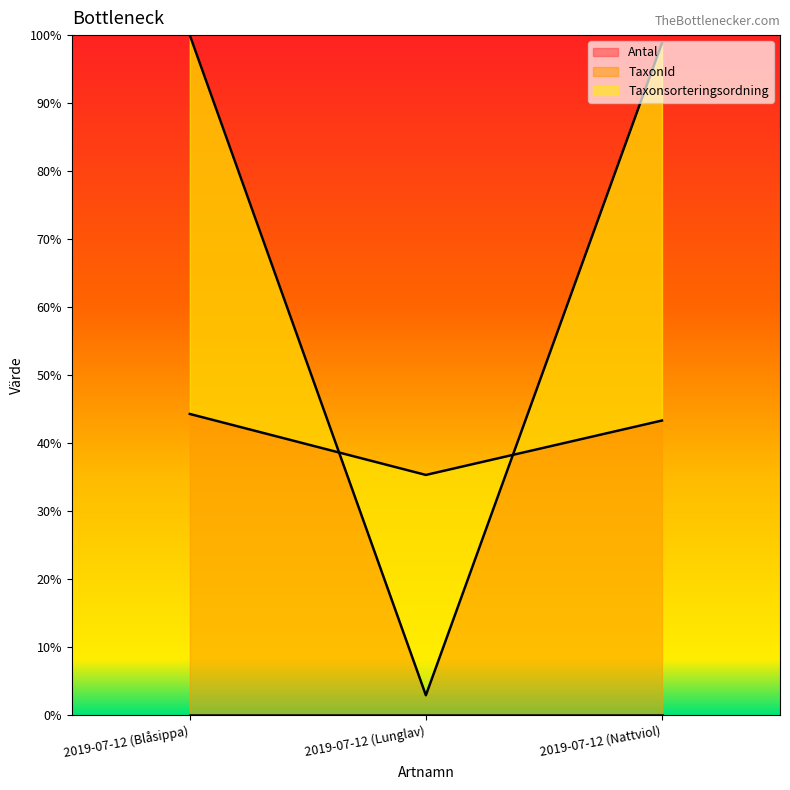

Which series has the largest range (max minus min)?

TaxonId